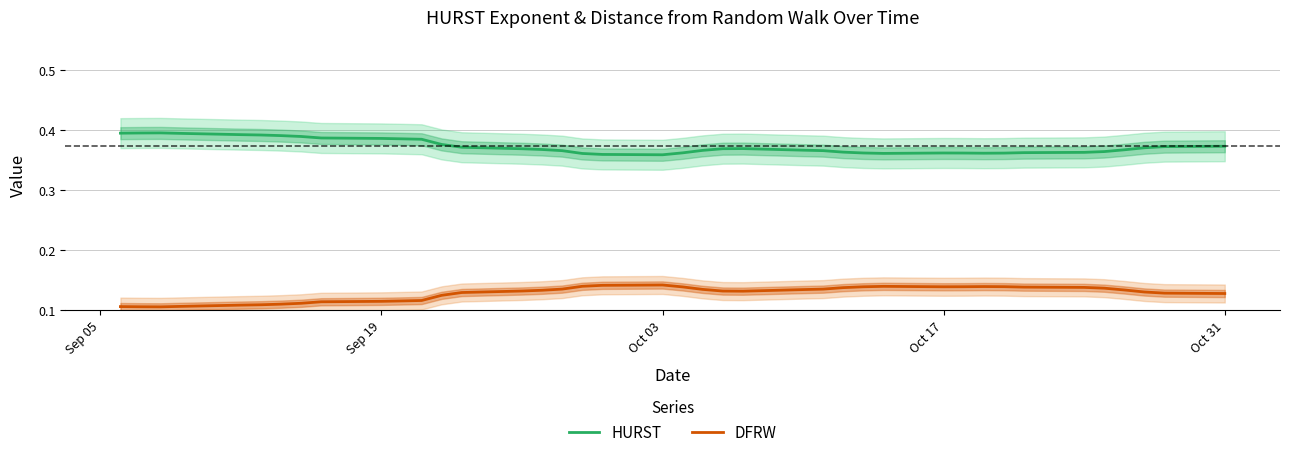

How many lines are shown in the chart?

2